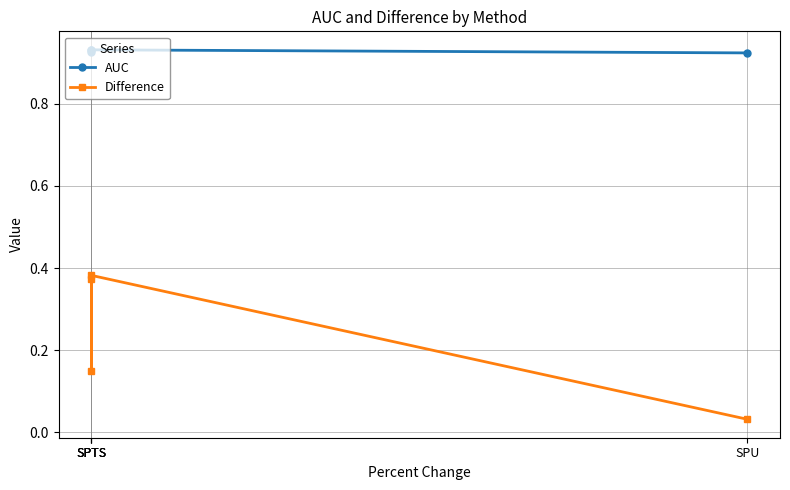

Reading left to right, list all the values displayed in this chart.

AUC: 0.9	0.9	0.9	0.9
Difference: 0.4	0.1	0.4	0.0